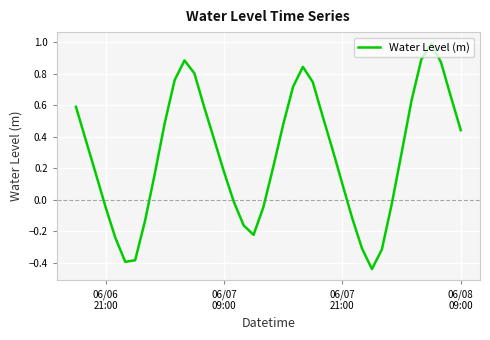

What is the maximum value shown in the chart?

1.0